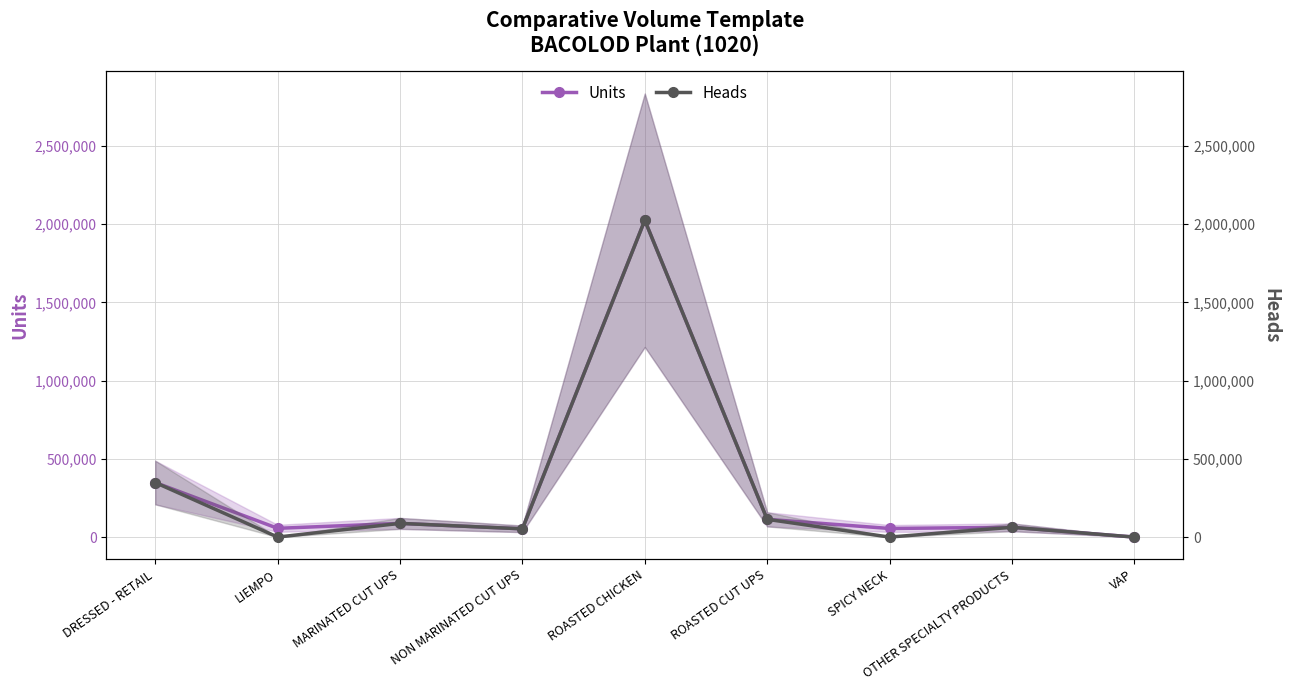

Is the value of Heads at OTHER SPECIALTY PRODUCTS greater than the value of Units at MARINATED CUT UPS?

No